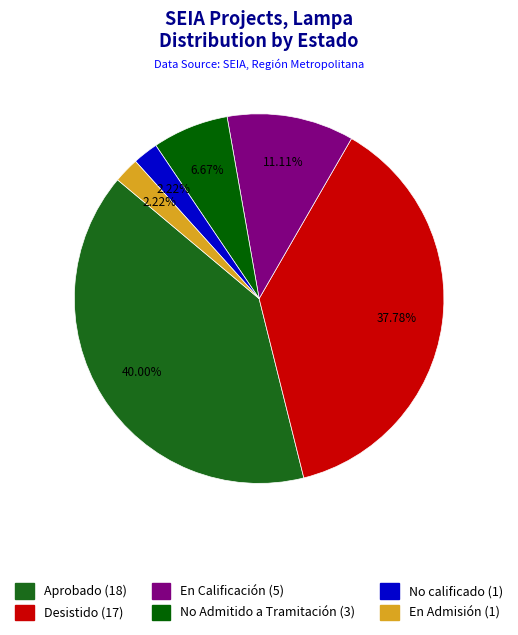

To the nearest percent, what percentage of the pie is Desistido?

38%